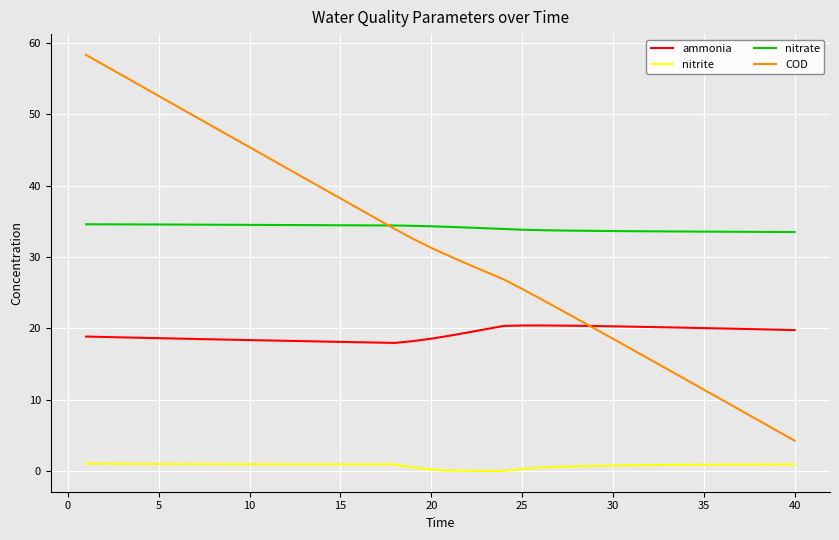

Which series has the largest total across all categories?

nitrate